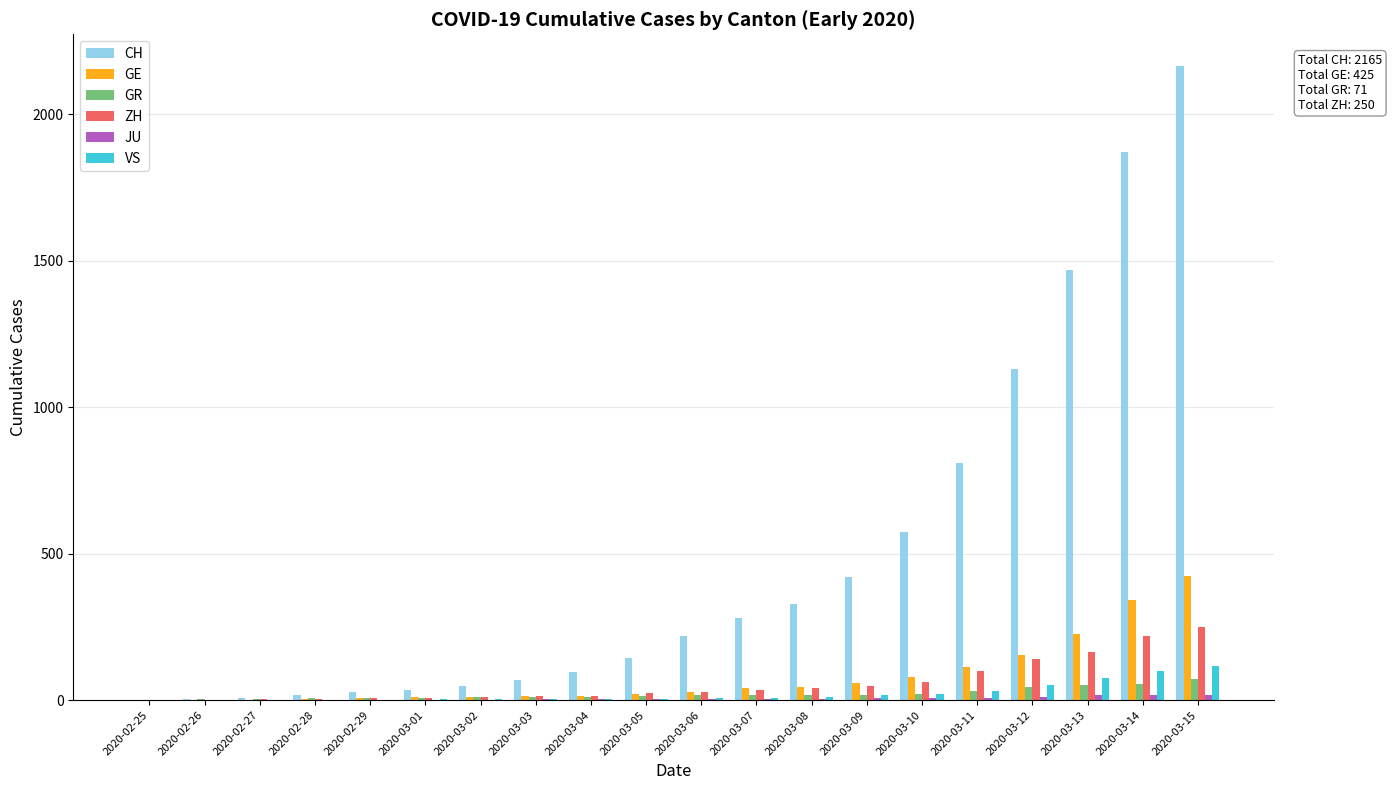

Between 2020-03-03 and 2020-03-13, which series saw the biggest shift?

CH